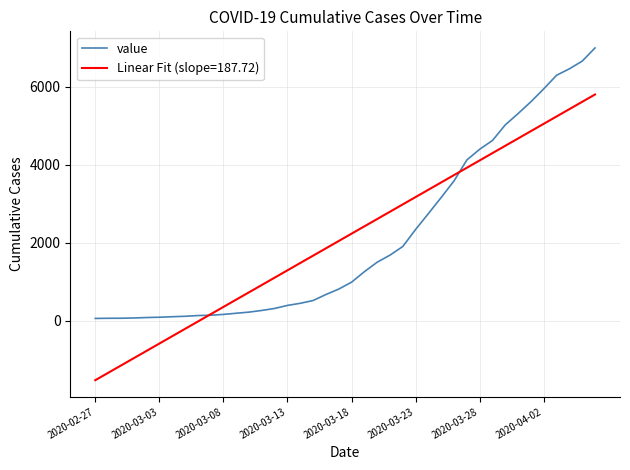

Which series has the widest spread of values?

Linear Fit (slope=187.72)